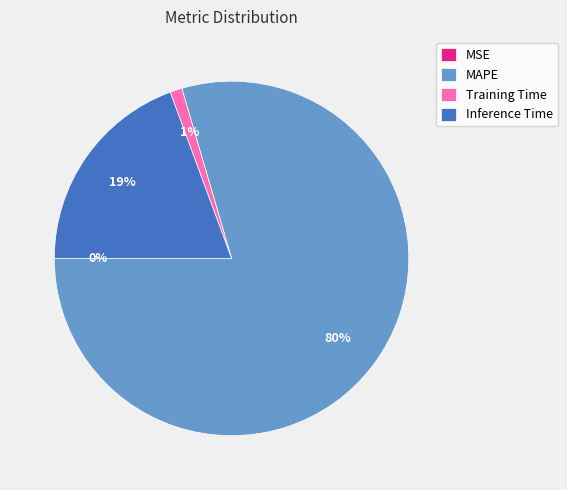

The Training Time slice represents 11% of the pie. True or false?

False